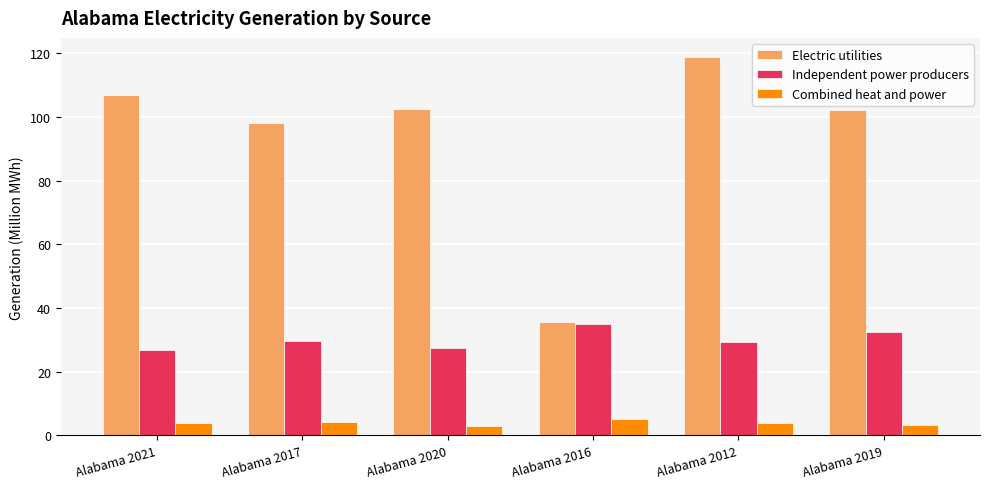

Is it true that Electric utilities equals 136.2 at Alabama 2019?

False